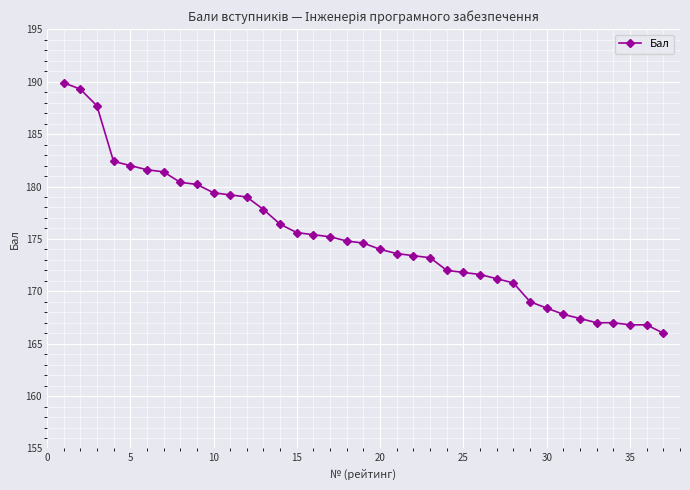

What is the smallest value displayed?

166.0